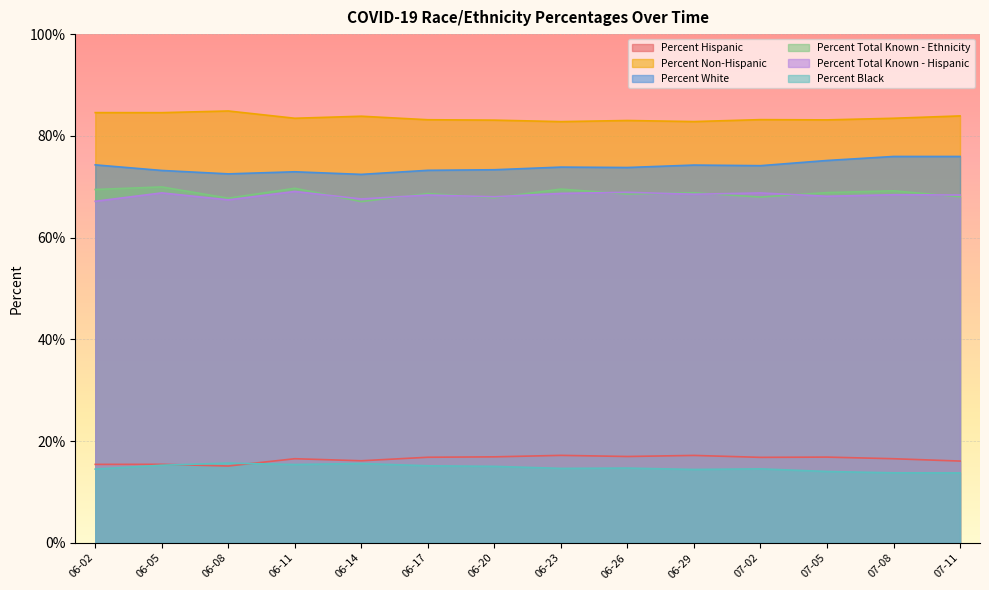

What is the difference between the maximum and minimum values in the Percent Black series?

1.9